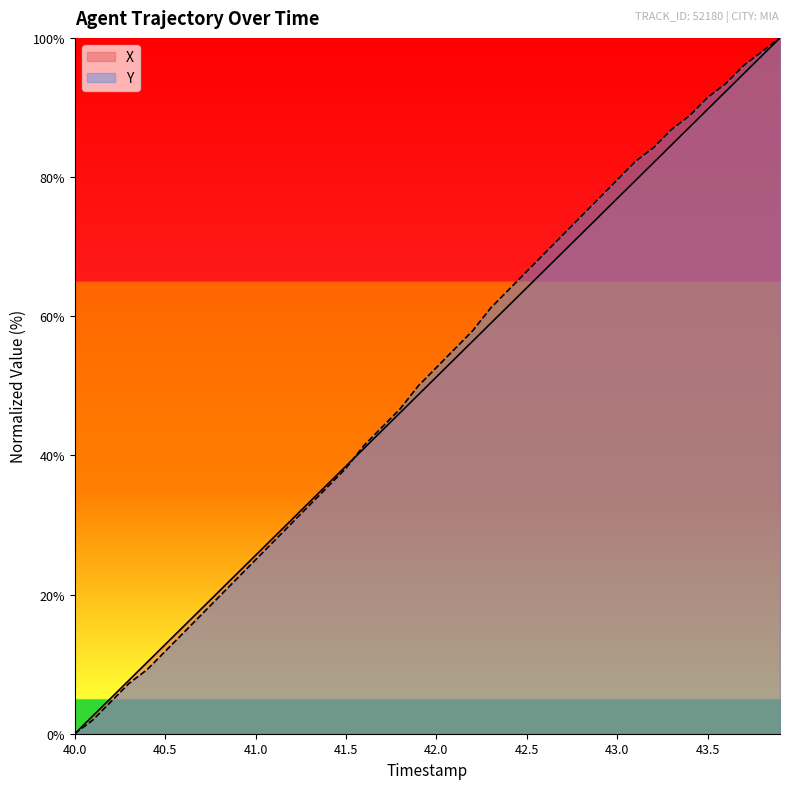

What is the highest value of the Y series?

100.0